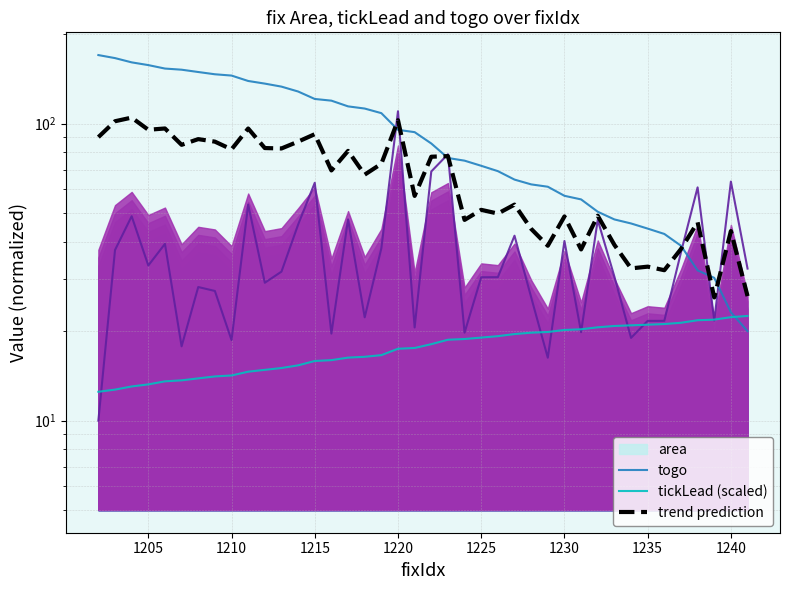

Is it true that tickLead (scaled) equals 30.1 at 25?

False